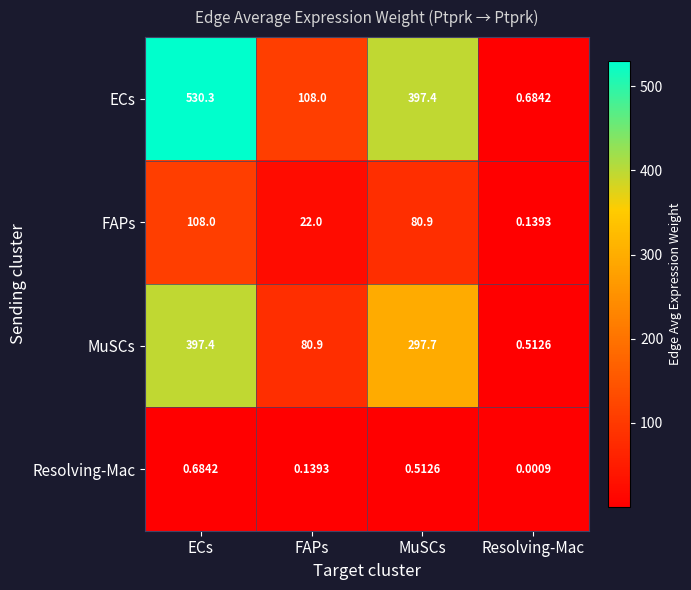

At Resolving-Mac, list the series in order from largest to smallest.

ECs, MuSCs, FAPs, Resolving-Mac